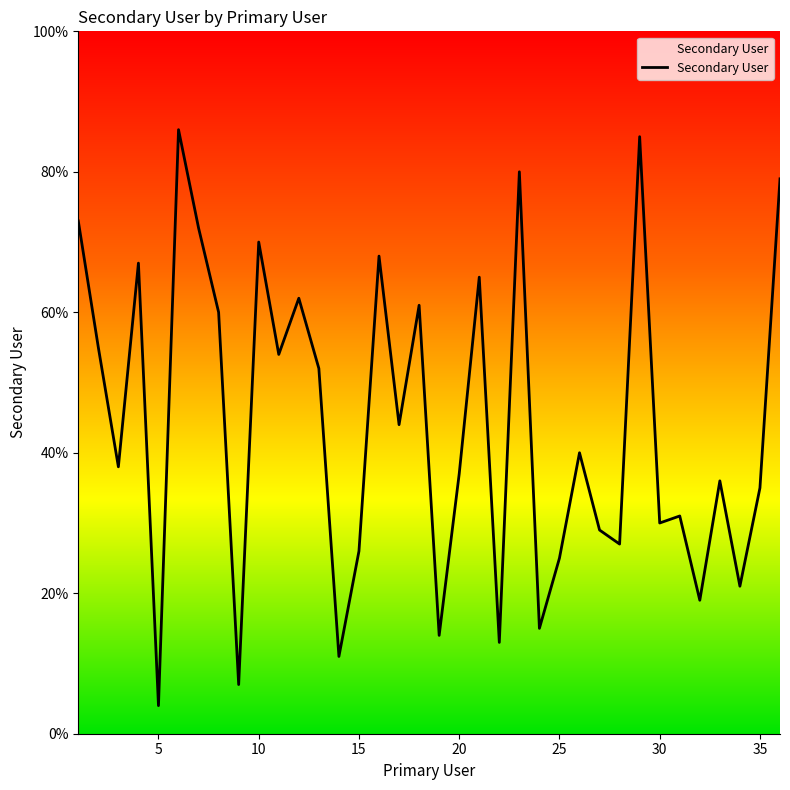

What is the maximum value shown in the chart?

86